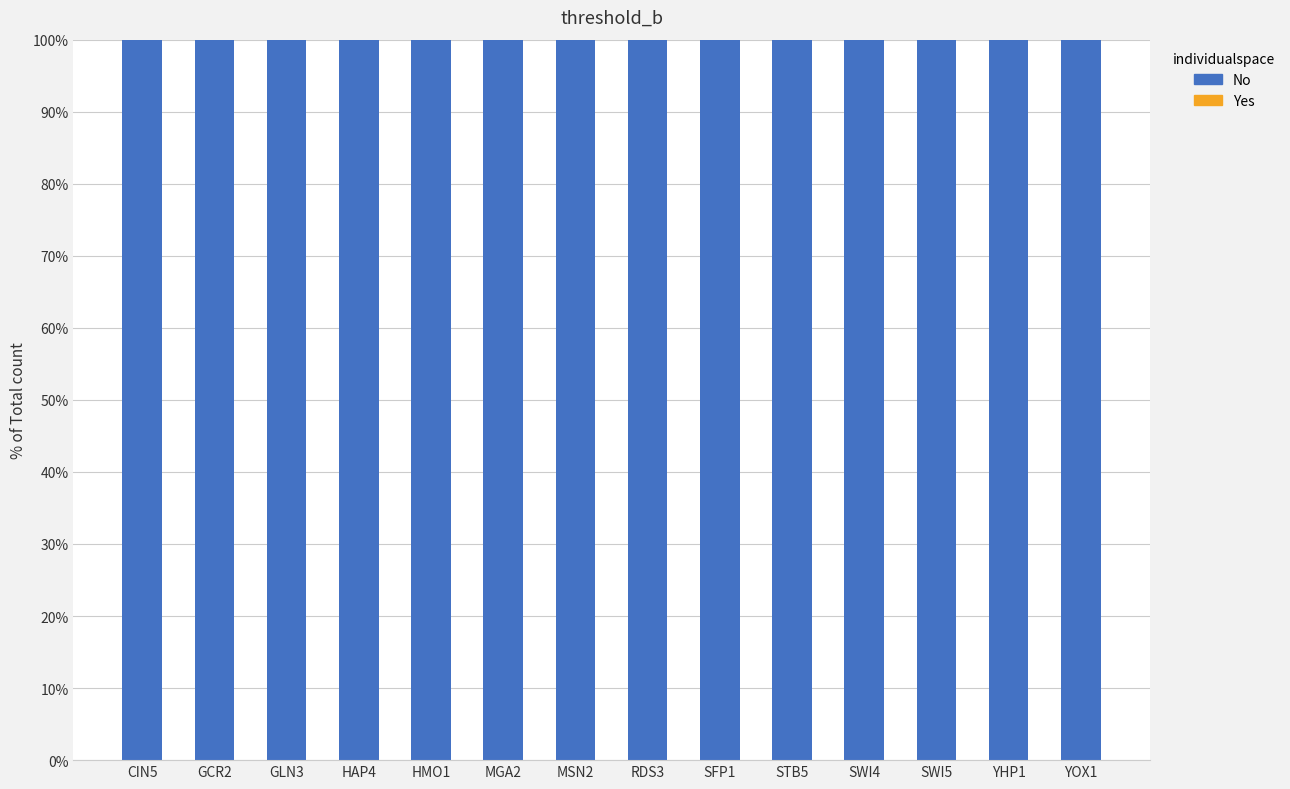

List the series in order of their overall mean, highest first.

No, Yes